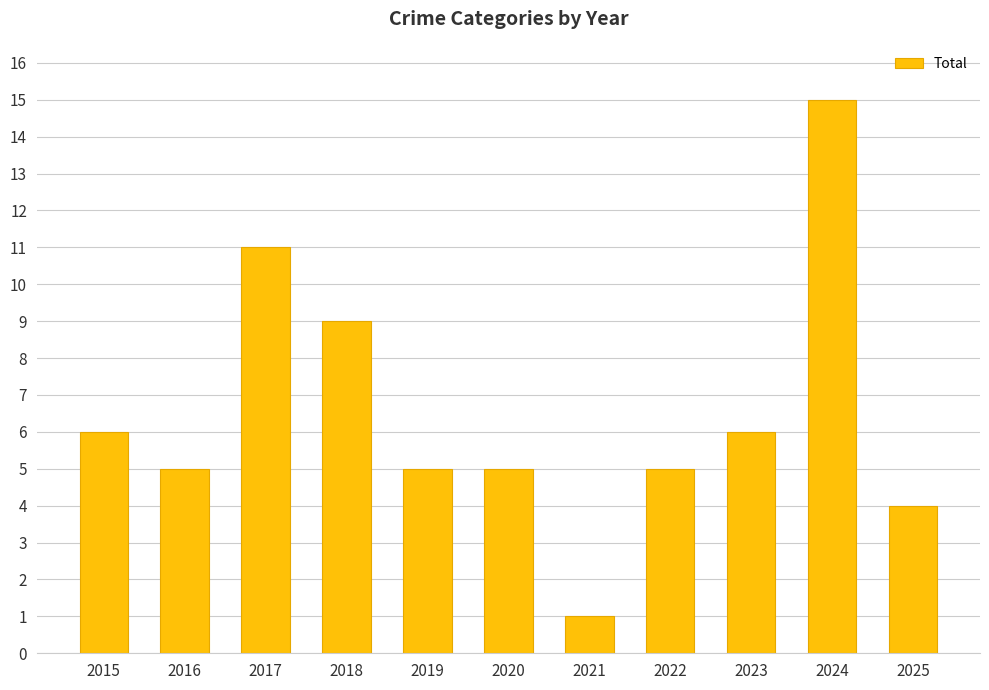

What is the average value?

7